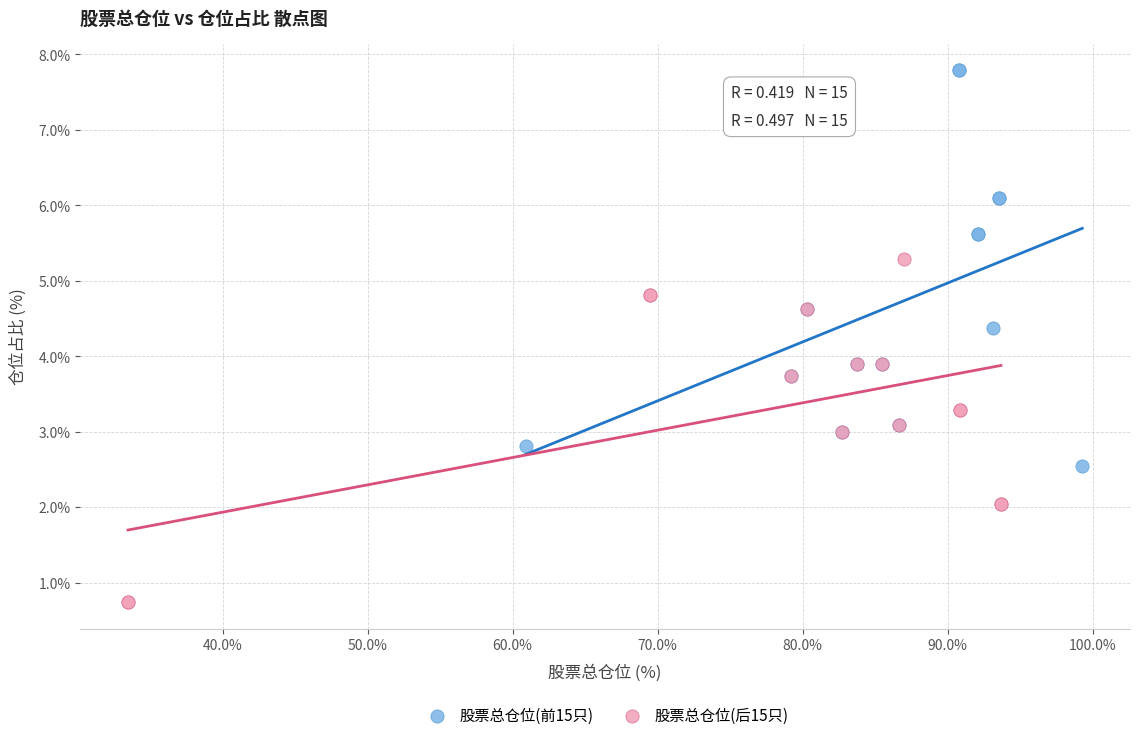

What are all the series names shown in the legend?

股票总仓位(前15只), 股票总仓位(后15只)